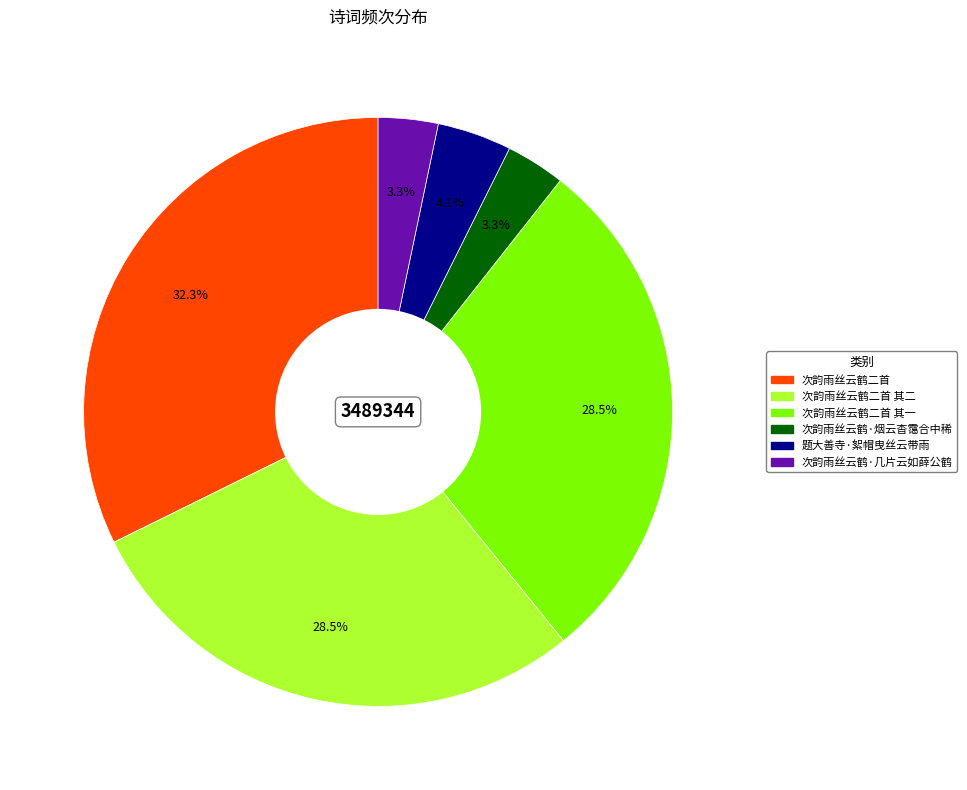

To the nearest percent, what is the difference between the largest and smallest slice percentages?

29%